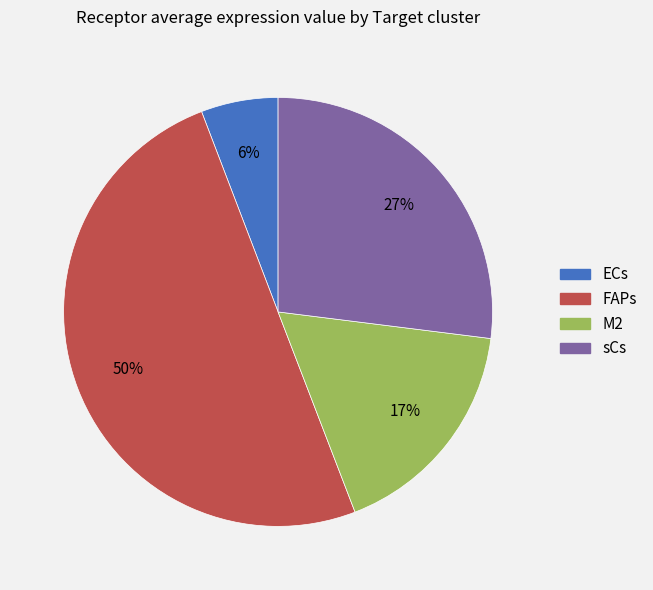

Combined, do sCs and M2 account for over 50%?

No